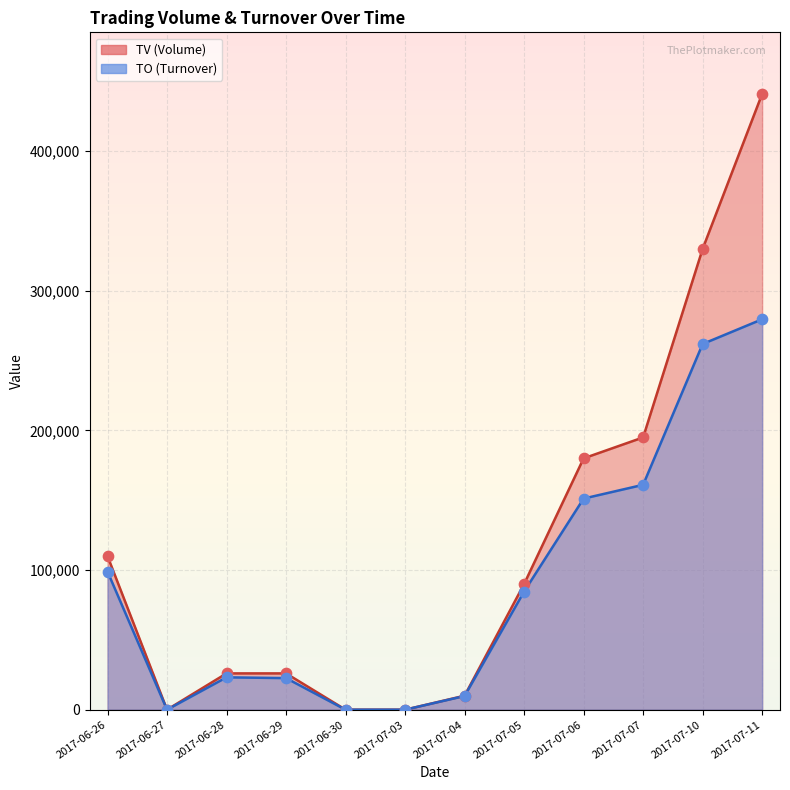

At which category is the sum across all series the highest?

2017-07-11